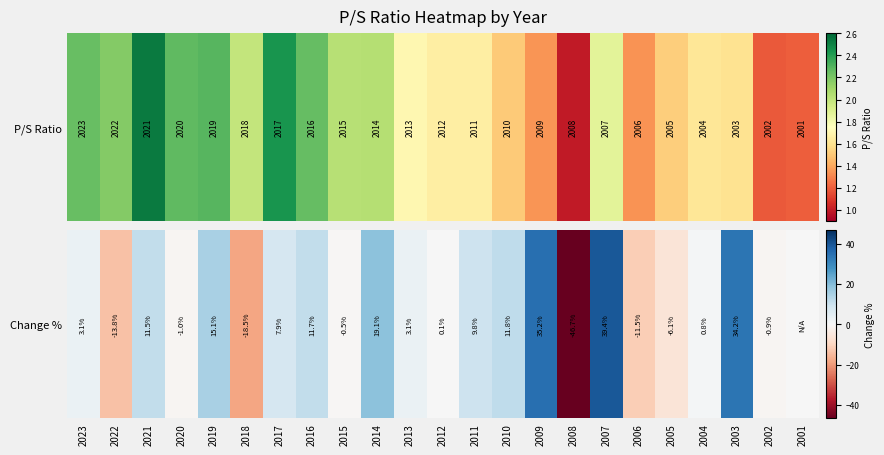

Rank the categories by value from highest to lowest.

2007, 2009, 2003, 2014, 2019, 2010, 2016, 2021, 2011, 2017, 2023, 2013, 2004, 2012, 2001, 2015, 2002, 2020, 2005, 2006, 2022, 2018, 2008